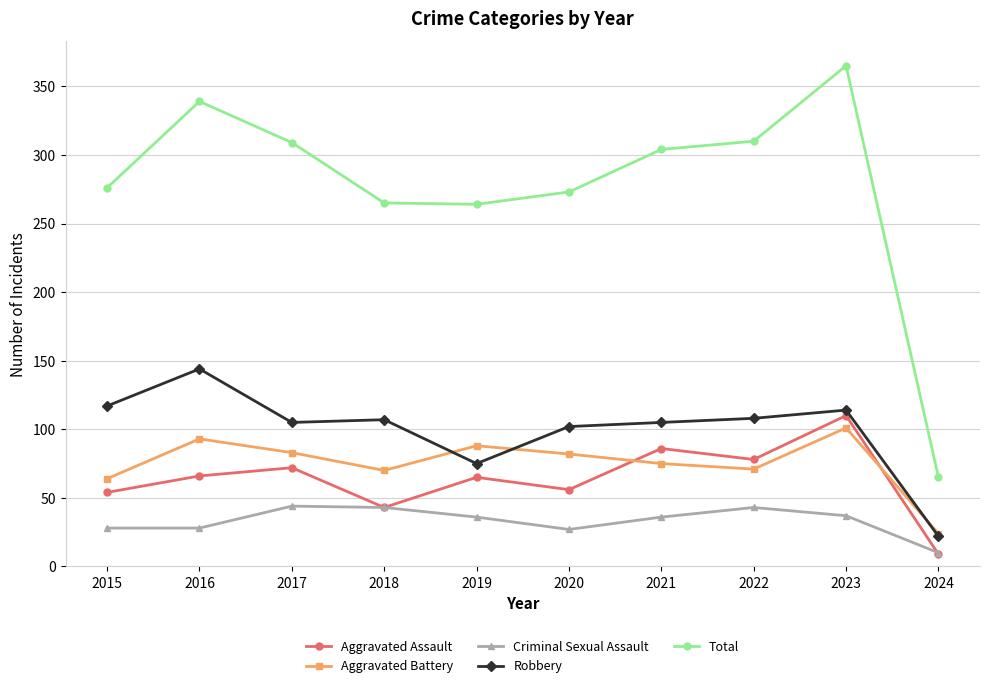

What is the sum of all Aggravated Battery values?

751